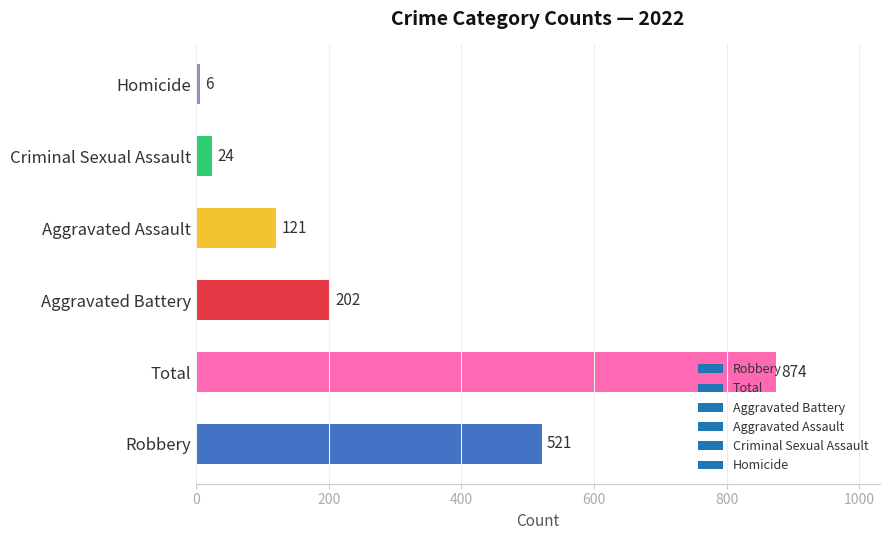

Rank the categories by value from lowest to highest.

Homicide, Criminal Sexual Assault, Aggravated Assault, Aggravated Battery, Robbery, Total